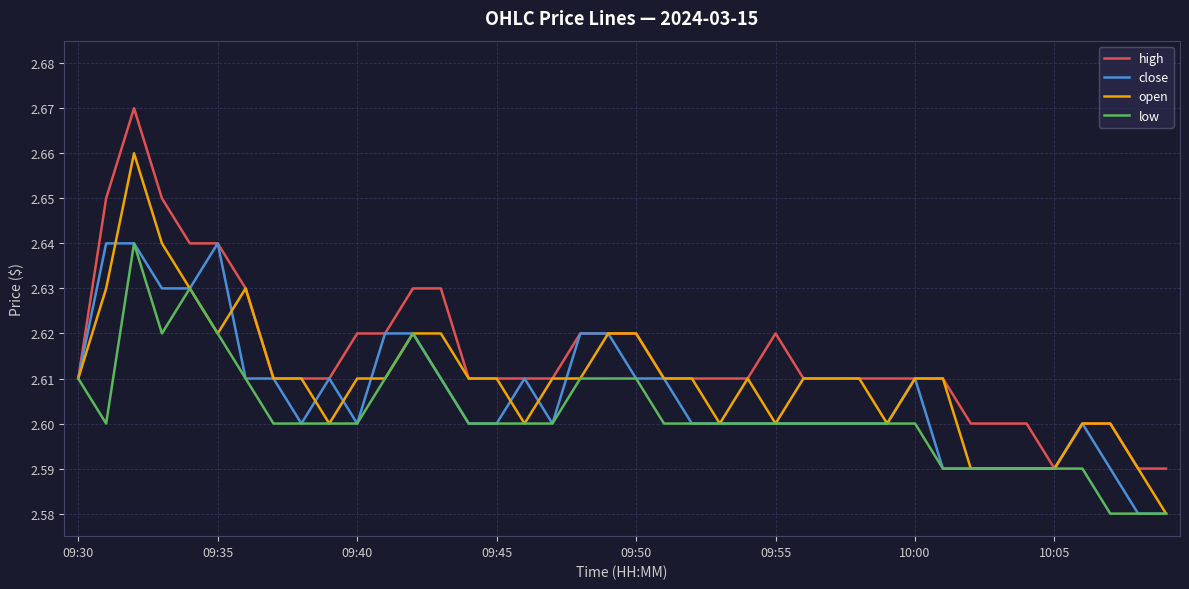

How many lines are shown in the chart?

4